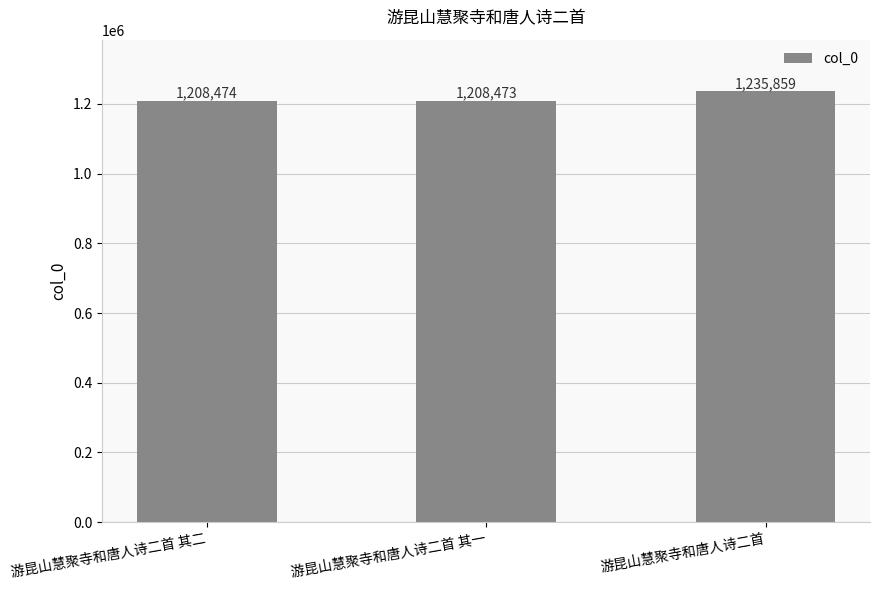

Rank the categories by value from highest to lowest.

游昆山慧聚寺和唐人诗二首, 游昆山慧聚寺和唐人诗二首 其二, 游昆山慧聚寺和唐人诗二首 其一